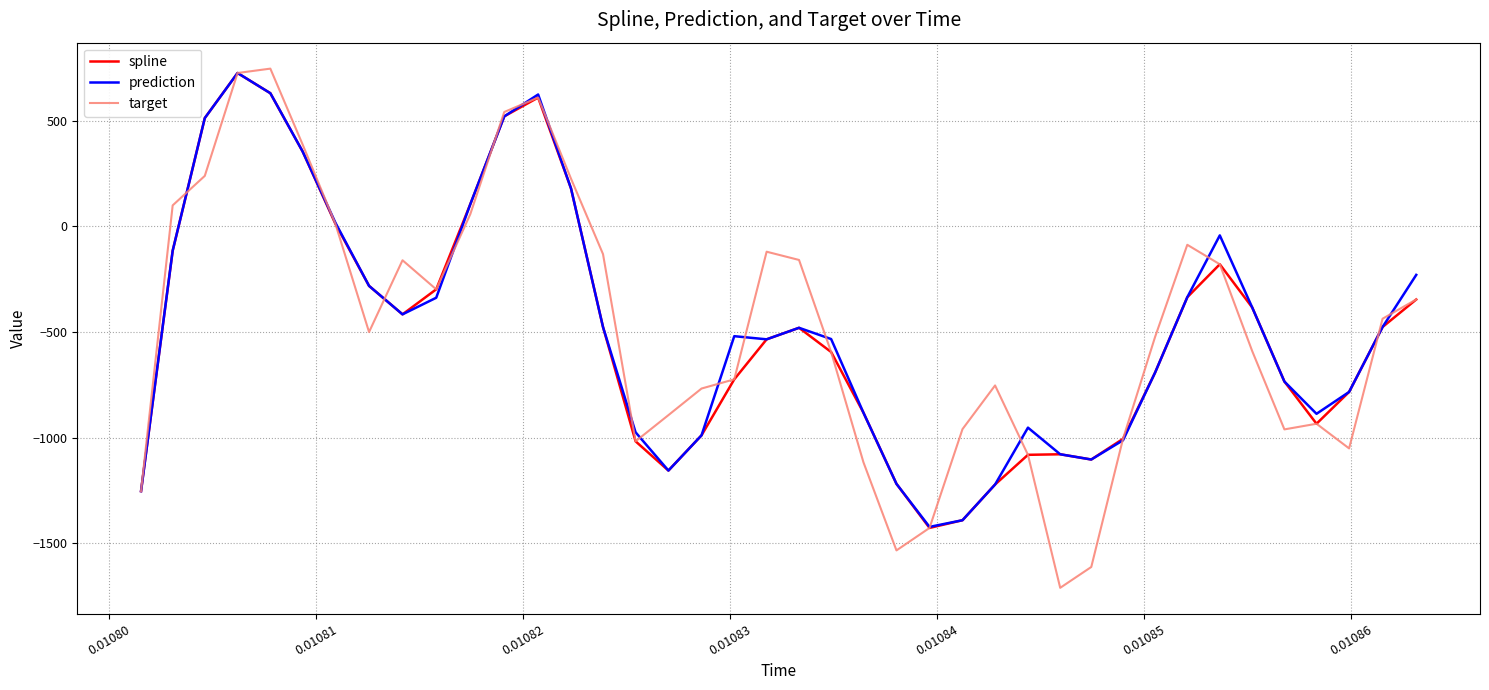

Which series has the widest spread of values?

target